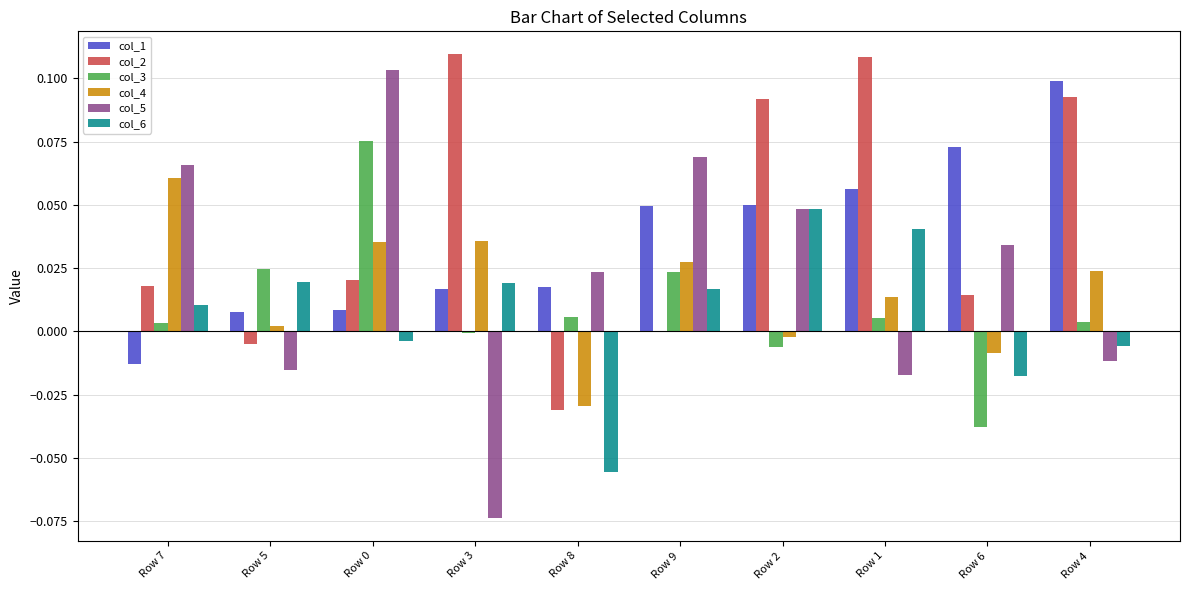

At which label does col_2 first exceed 0?

Row 7